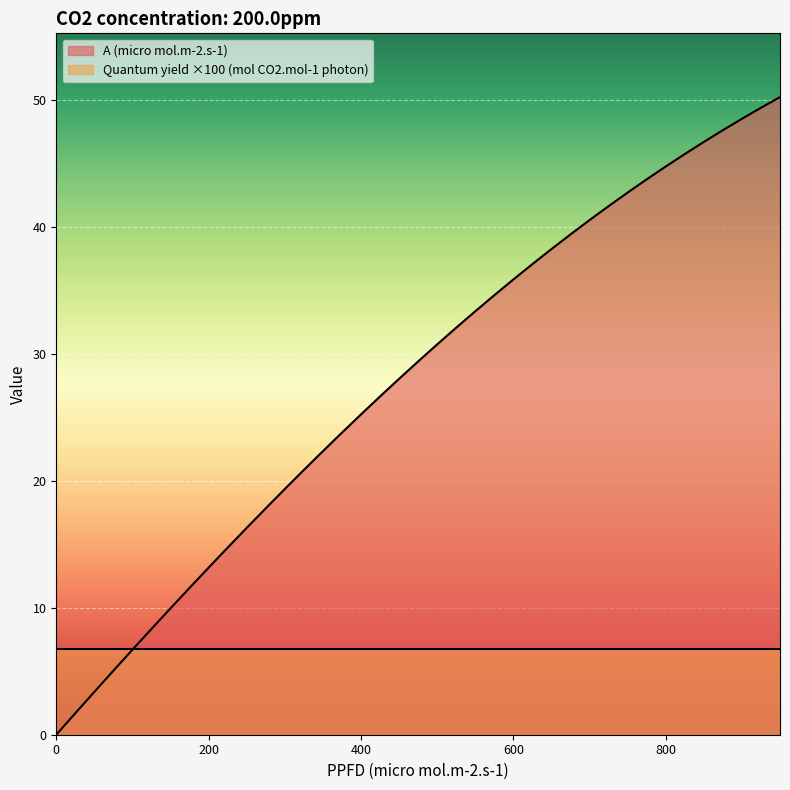

What is the label of the 36th point from the left?

875.0